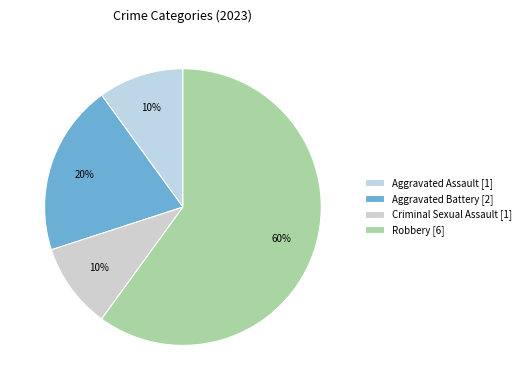

How many slices are in this pie chart?

4